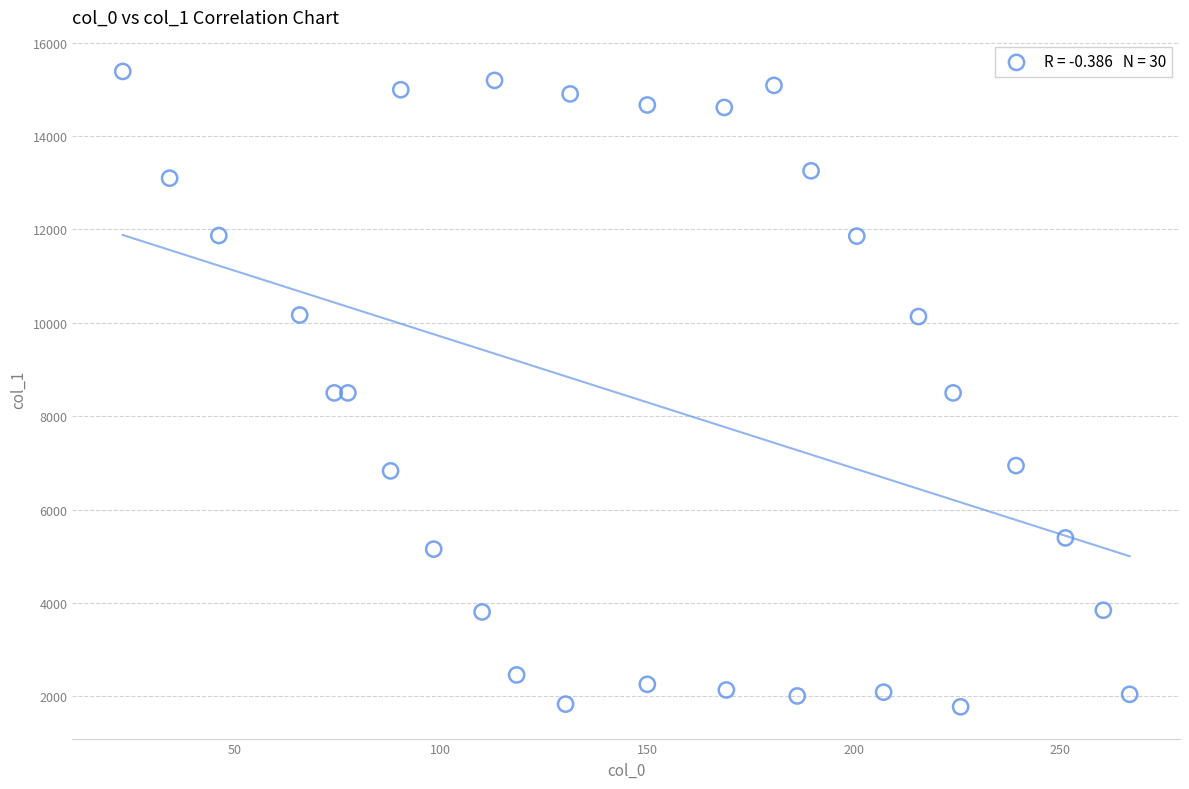

What is the range of X values (max minus min)?

243.8